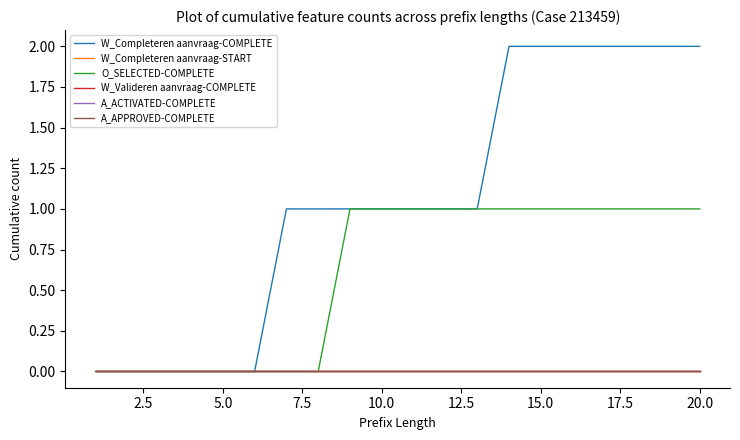

Does the chart have visible grid lines?

No